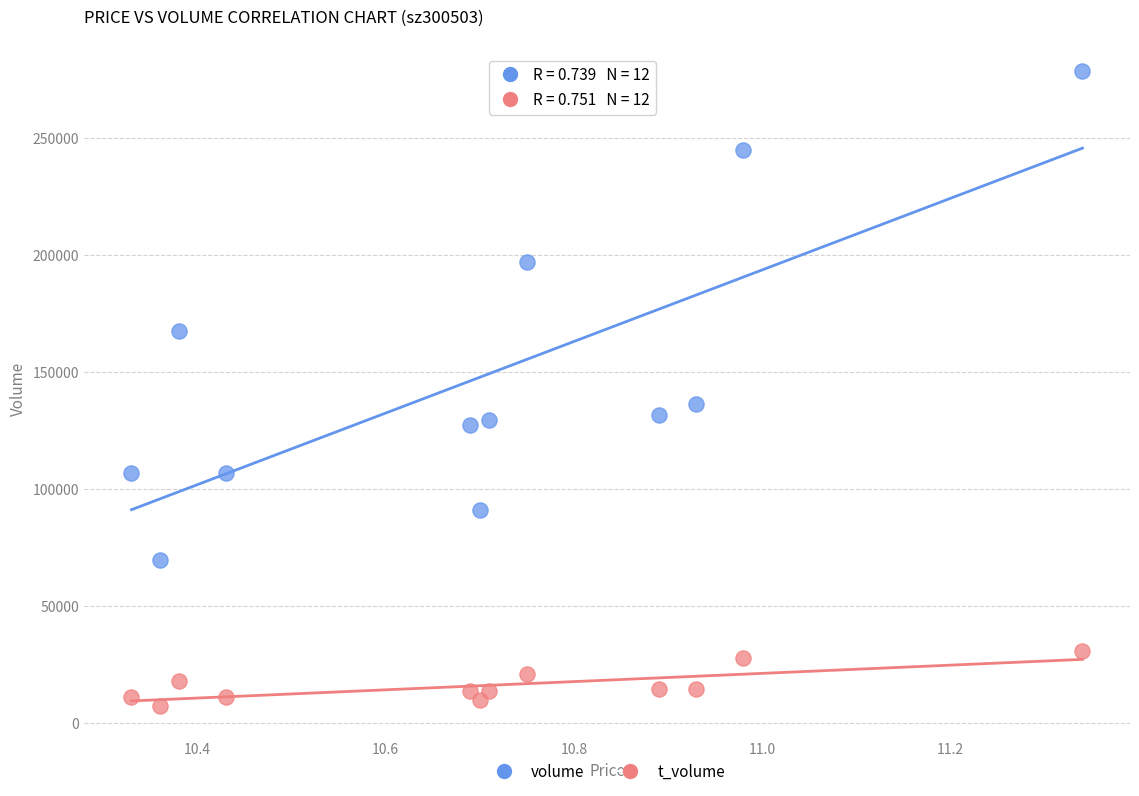

Across all data points, what is the range of Y values (max minus min)?

271441